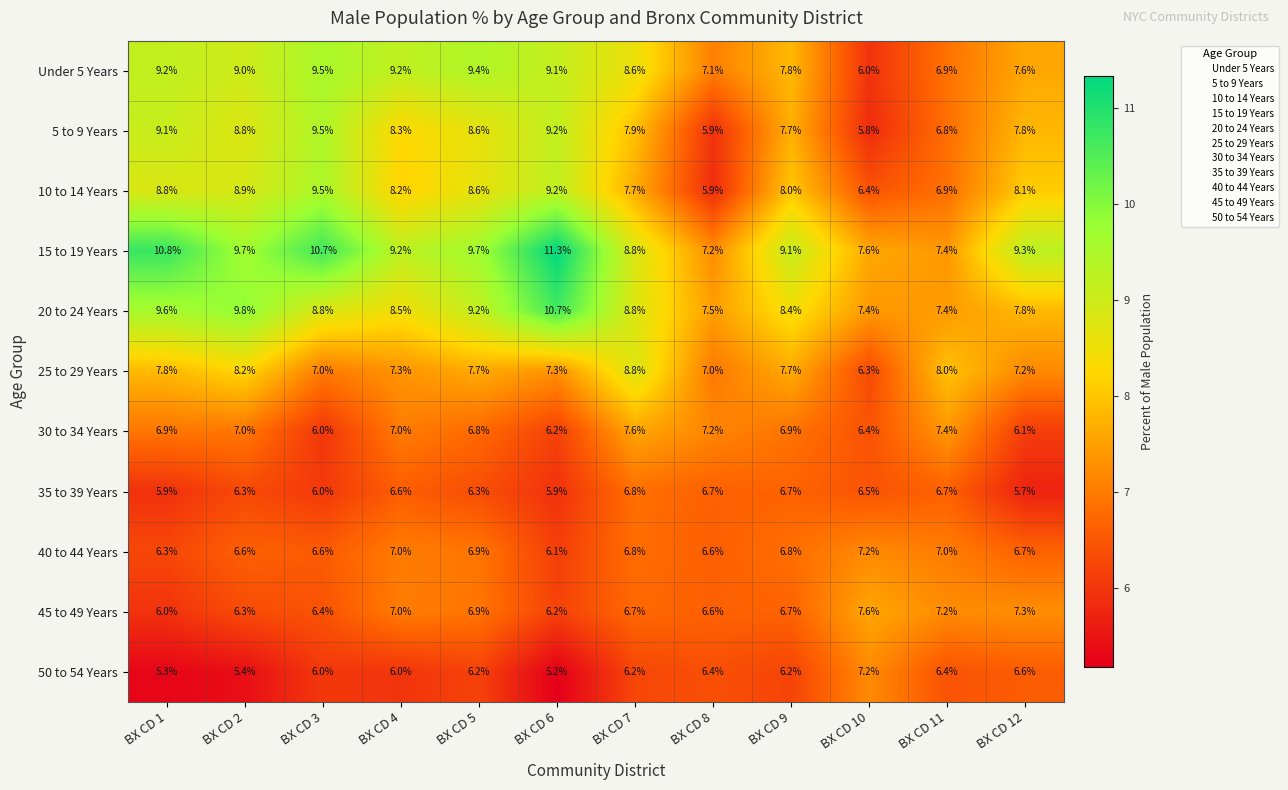

Read the 30 to 34 Years value at BX CD 2.

7.0